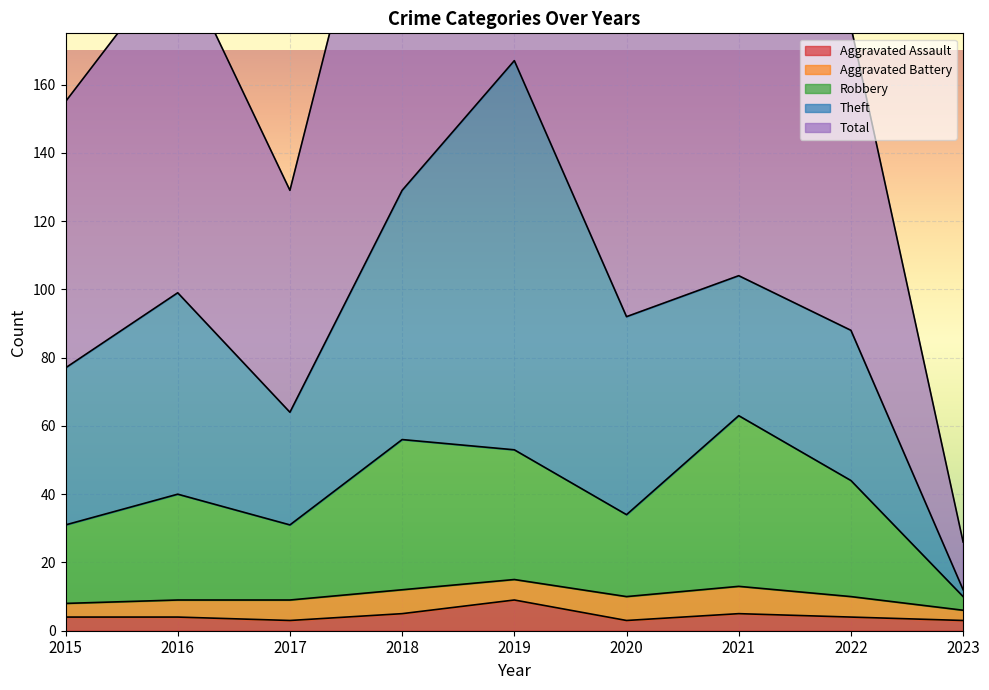

What is the difference between the maximum and second lowest values in the Robbery series?

32